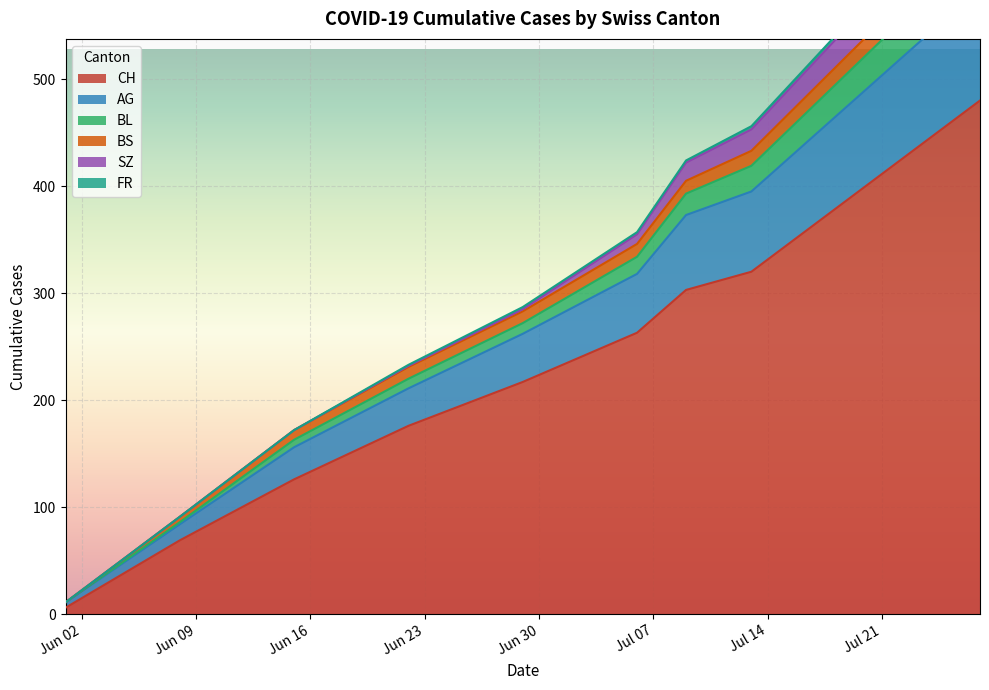

What is the spread (max minus min) of values at 7?

396